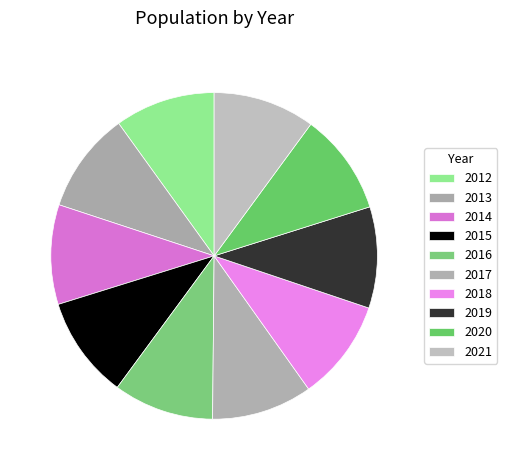

True or false: 2019 accounts for 10% of the total.

True